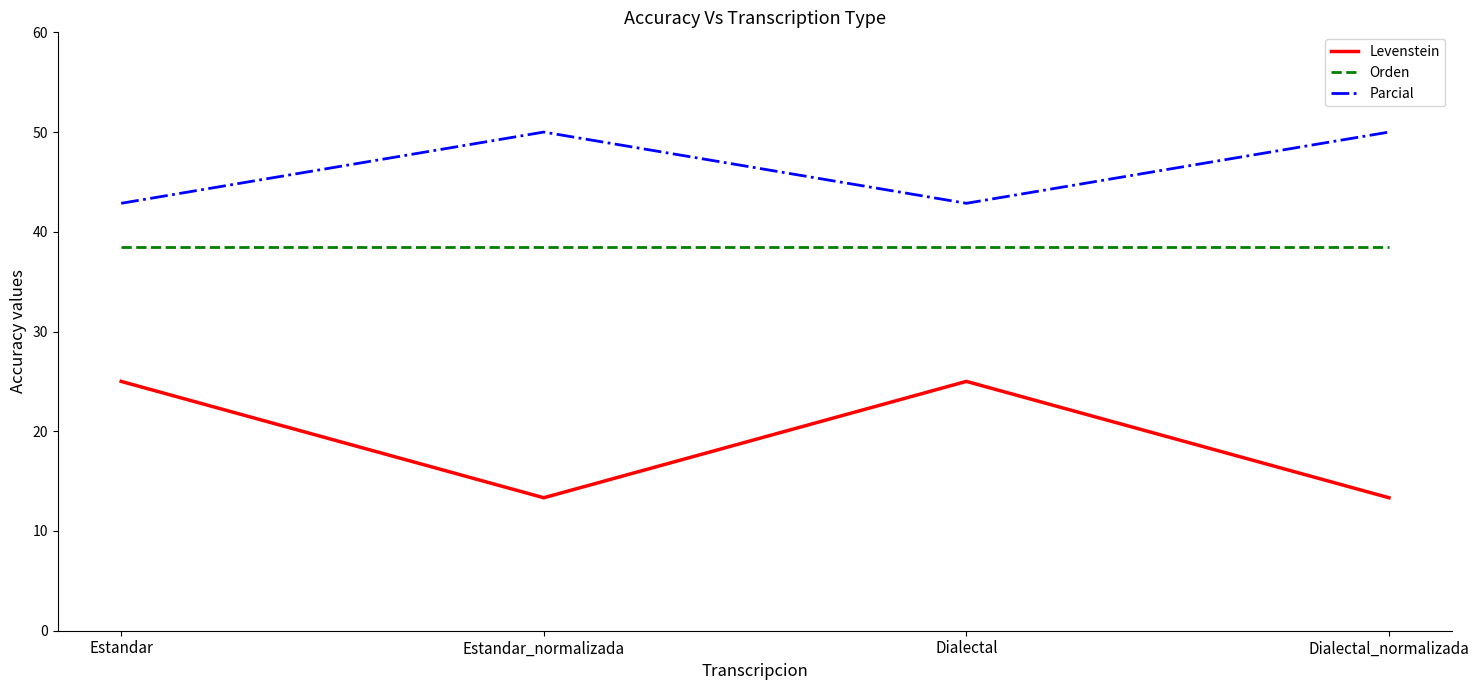

True or false: Parcial has more than 2 interior local peaks.

False